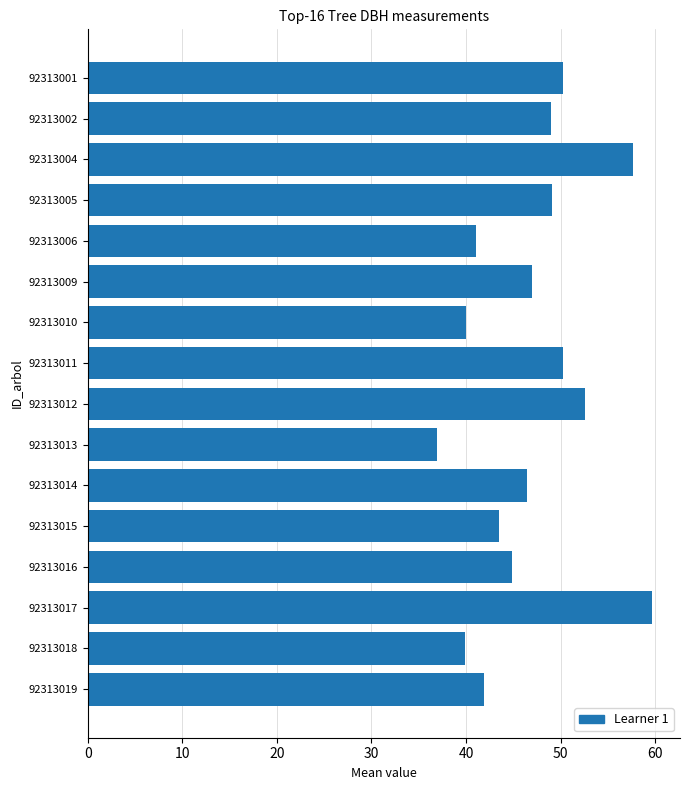

The chart shows a value of 17.9 at 92313006. True or false?

False